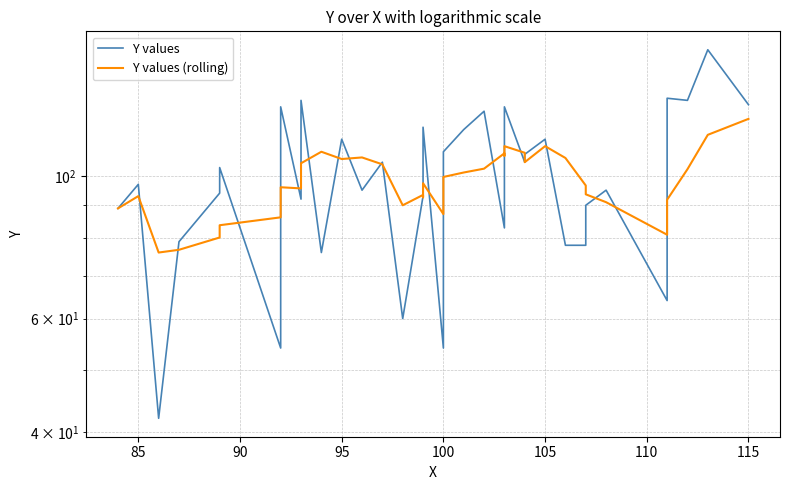

Which series has the largest range (max minus min)?

Y values